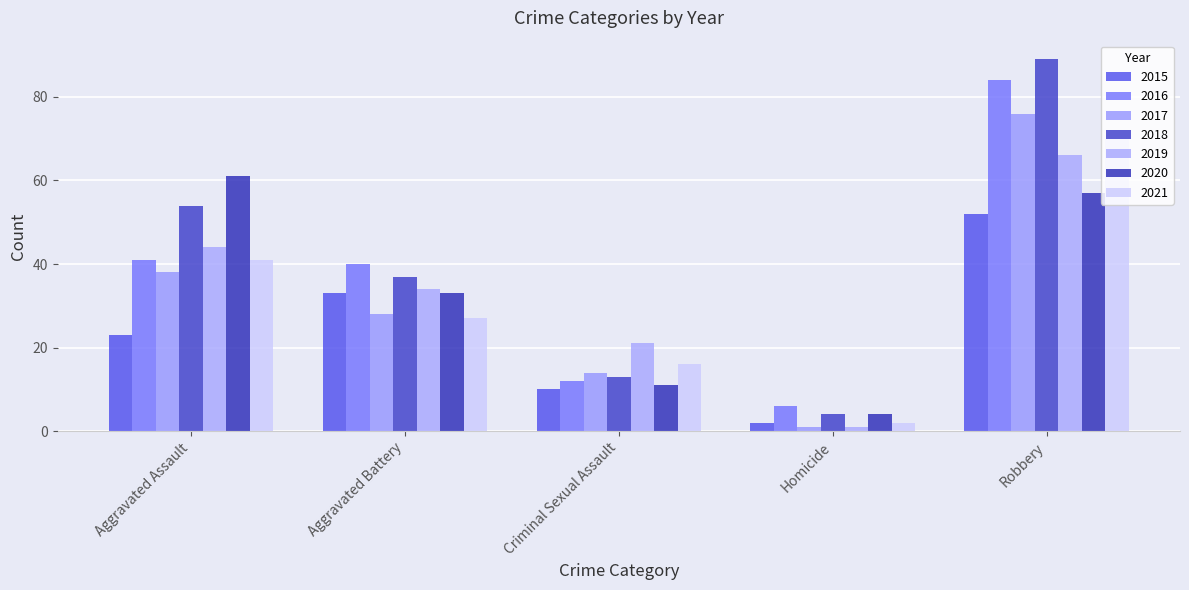

Reading left to right, transcribe all the data shown in this chart.

Aggravated Assault: 2015=23	2016=41	2017=38	2018=54	2019=44	2020=61	2021=41
Aggravated Battery: 2015=33	2016=40	2017=28	2018=37	2019=34	2020=33	2021=27
Criminal Sexual Assault: 2015=10	2016=12	2017=14	2018=13	2019=21	2020=11	2021=16
Homicide: 2015=2	2016=6	2017=1	2018=4	2019=1	2020=4	2021=2
Robbery: 2015=52	2016=84	2017=76	2018=89	2019=66	2020=57	2021=70